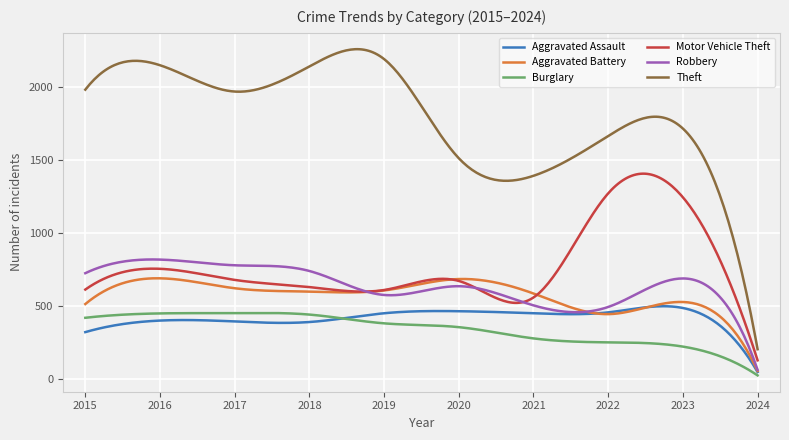

How many lines are shown in the chart?

6